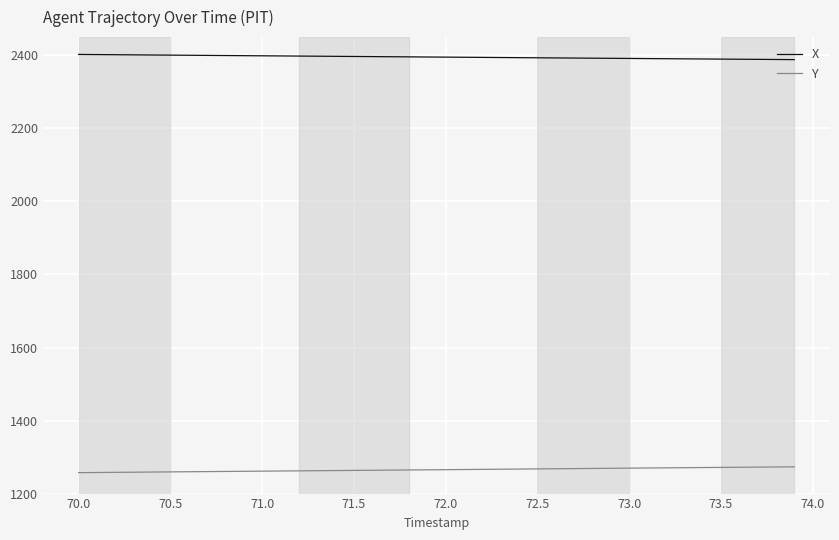

True or false: Y and X intersect in this chart.

False